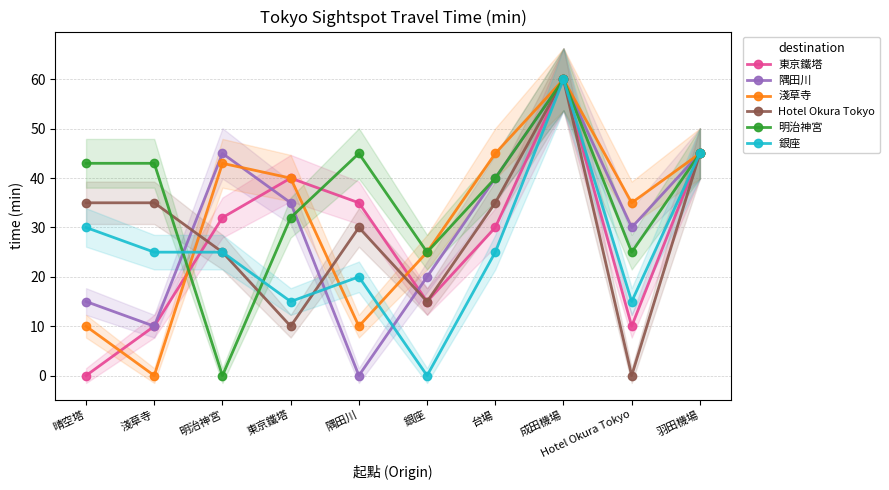

Reading left to right, what are all the values shown in this chart?

東京鐵塔: 晴空塔=0	淺草寺=10	明治神宮=32	東京鐵塔=40	隅田川=35	銀座=15	台場=30	成田機場=60	Hotel Okura Tokyo=10	羽田機場=45
隅田川: 晴空塔=15	淺草寺=10	明治神宮=45	東京鐵塔=35	隅田川=0	銀座=20	台場=40	成田機場=60	Hotel Okura Tokyo=30	羽田機場=45
淺草寺: 晴空塔=10	淺草寺=0	明治神宮=43	東京鐵塔=40	隅田川=10	銀座=25	台場=45	成田機場=60	Hotel Okura Tokyo=35	羽田機場=45
Hotel Okura Tokyo: 晴空塔=35	淺草寺=35	明治神宮=25	東京鐵塔=10	隅田川=30	銀座=15	台場=35	成田機場=60	Hotel Okura Tokyo=0	羽田機場=45
明治神宮: 晴空塔=43	淺草寺=43	明治神宮=0	東京鐵塔=32	隅田川=45	銀座=25	台場=40	成田機場=60	Hotel Okura Tokyo=25	羽田機場=45
銀座: 晴空塔=30	淺草寺=25	明治神宮=25	東京鐵塔=15	隅田川=20	銀座=0	台場=25	成田機場=60	Hotel Okura Tokyo=15	羽田機場=45